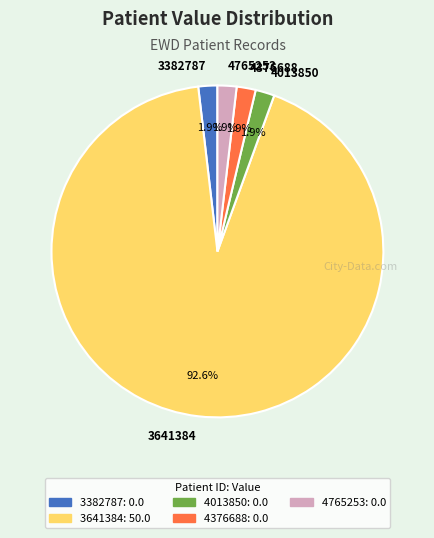

Is there a majority slice in this chart?

Yes